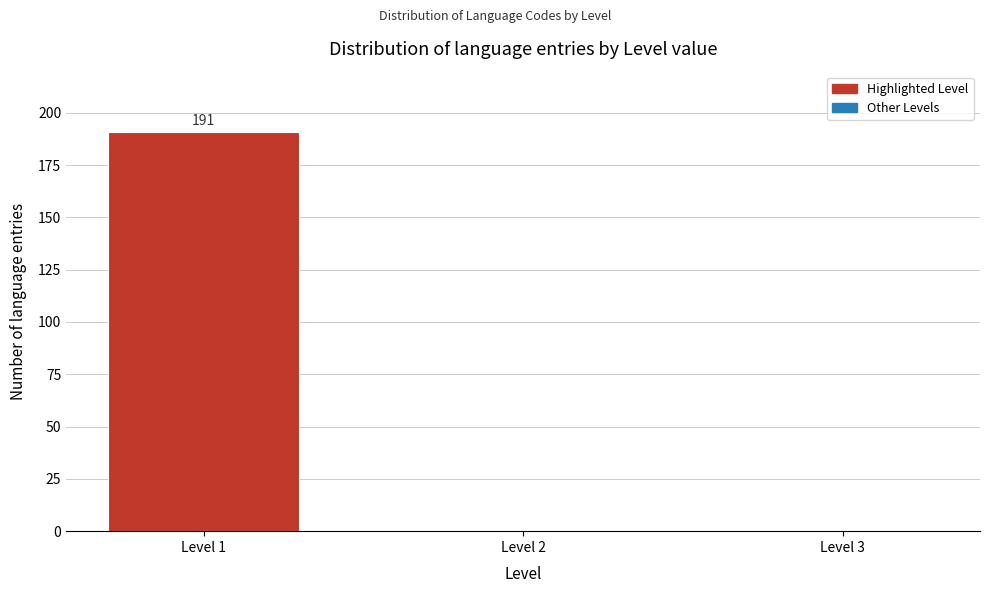

Reading left to right, what are all the values shown in this chart?

Level 1=191	Level 2=0	Level 3=0